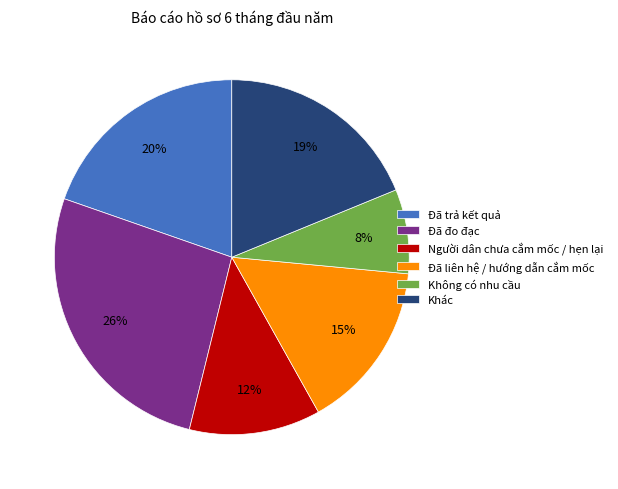

Which category has the biggest portion of the pie?

Đã đo đạc